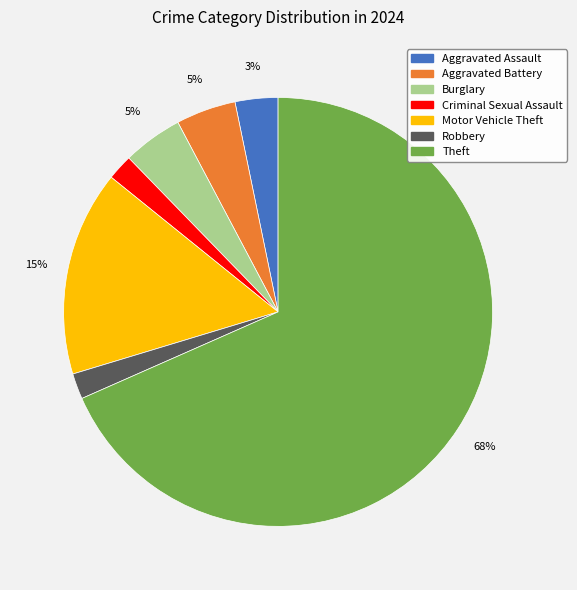

How many slices are in this pie chart?

7